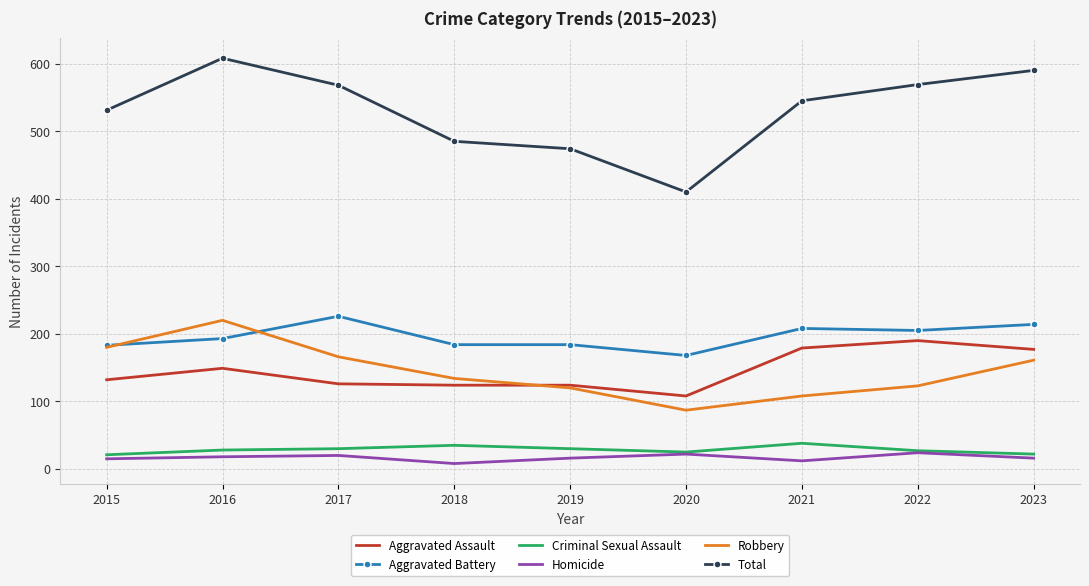

True or false: Total has more than 1 interior local peaks.

False